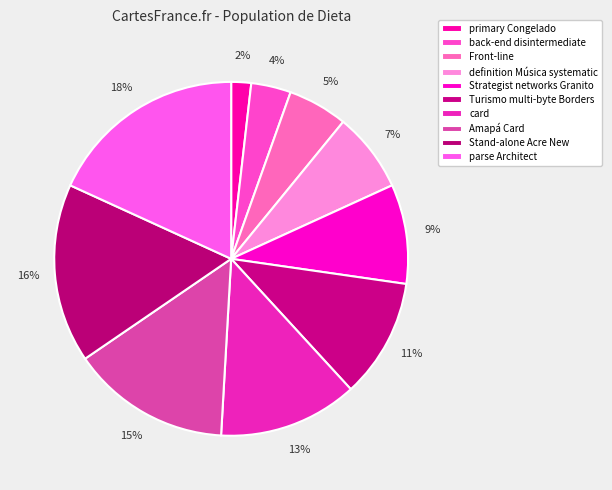

To the nearest percent, what portion does card represent?

13%